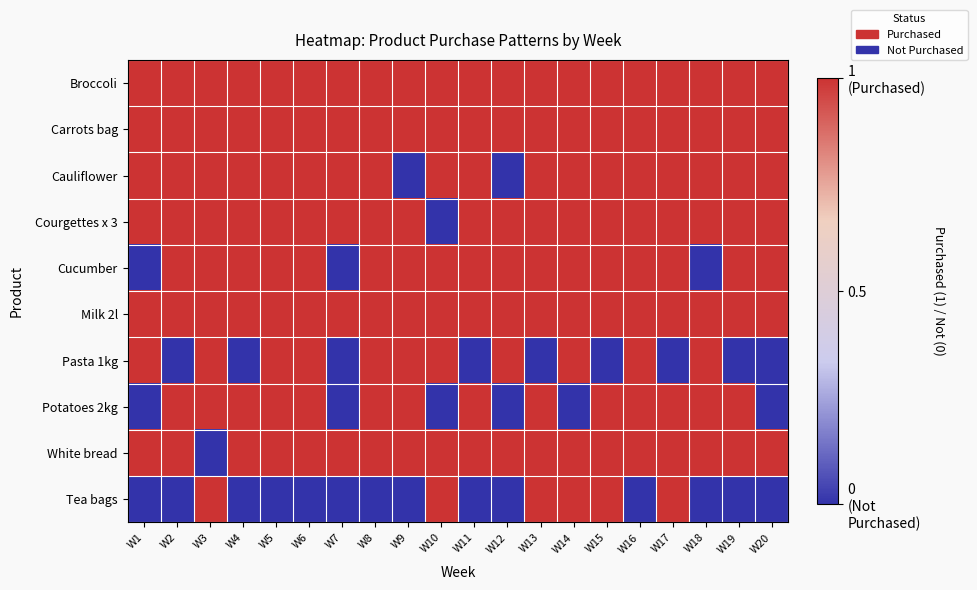

Reading left to right, extract all data points from this chart.

Broccoli: W1=1	W2=1	W3=1	W4=1	W5=1	W6=1	W7=1	W8=1	W9=1	W10=1	W11=1	W12=1	W13=1	W14=1	W15=1	W16=1	W17=1	W18=1	W19=1	W20=1
Carrots bag: W1=1	W2=1	W3=1	W4=1	W5=1	W6=1	W7=1	W8=1	W9=1	W10=1	W11=1	W12=1	W13=1	W14=1	W15=1	W16=1	W17=1	W18=1	W19=1	W20=1
Cauliflower: W1=1	W2=1	W3=1	W4=1	W5=1	W6=1	W7=1	W8=1	W9=0	W10=1	W11=1	W12=0	W13=1	W14=1	W15=1	W16=1	W17=1	W18=1	W19=1	W20=1
Courgettes x 3: W1=1	W2=1	W3=1	W4=1	W5=1	W6=1	W7=1	W8=1	W9=1	W10=0	W11=1	W12=1	W13=1	W14=1	W15=1	W16=1	W17=1	W18=1	W19=1	W20=1
Cucumber: W1=0	W2=1	W3=1	W4=1	W5=1	W6=1	W7=0	W8=1	W9=1	W10=1	W11=1	W12=1	W13=1	W14=1	W15=1	W16=1	W17=1	W18=0	W19=1	W20=1
Milk 2l: W1=1	W2=1	W3=1	W4=1	W5=1	W6=1	W7=1	W8=1	W9=1	W10=1	W11=1	W12=1	W13=1	W14=1	W15=1	W16=1	W17=1	W18=1	W19=1	W20=1
Pasta 1kg: W1=1	W2=0	W3=1	W4=0	W5=1	W6=1	W7=0	W8=1	W9=1	W10=1	W11=0	W12=1	W13=0	W14=1	W15=0	W16=1	W17=0	W18=1	W19=0	W20=0
Potatoes 2kg: W1=0	W2=1	W3=1	W4=1	W5=1	W6=1	W7=0	W8=1	W9=1	W10=0	W11=1	W12=0	W13=1	W14=0	W15=1	W16=1	W17=1	W18=1	W19=1	W20=0
White bread: W1=1	W2=1	W3=0	W4=1	W5=1	W6=1	W7=1	W8=1	W9=1	W10=1	W11=1	W12=1	W13=1	W14=1	W15=1	W16=1	W17=1	W18=1	W19=1	W20=1
Tea bags: W1=0	W2=0	W3=1	W4=0	W5=0	W6=0	W7=0	W8=0	W9=0	W10=1	W11=0	W12=0	W13=1	W14=1	W15=1	W16=0	W17=1	W18=0	W19=0	W20=0